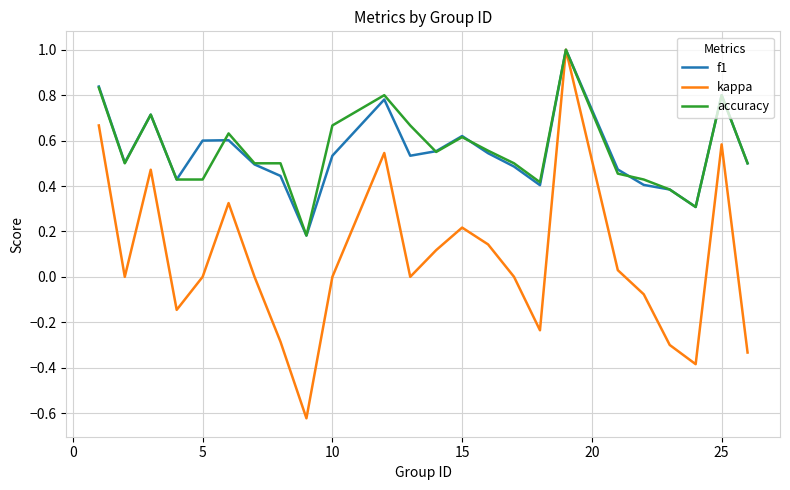

What is the highest value of the kappa series?

1.0